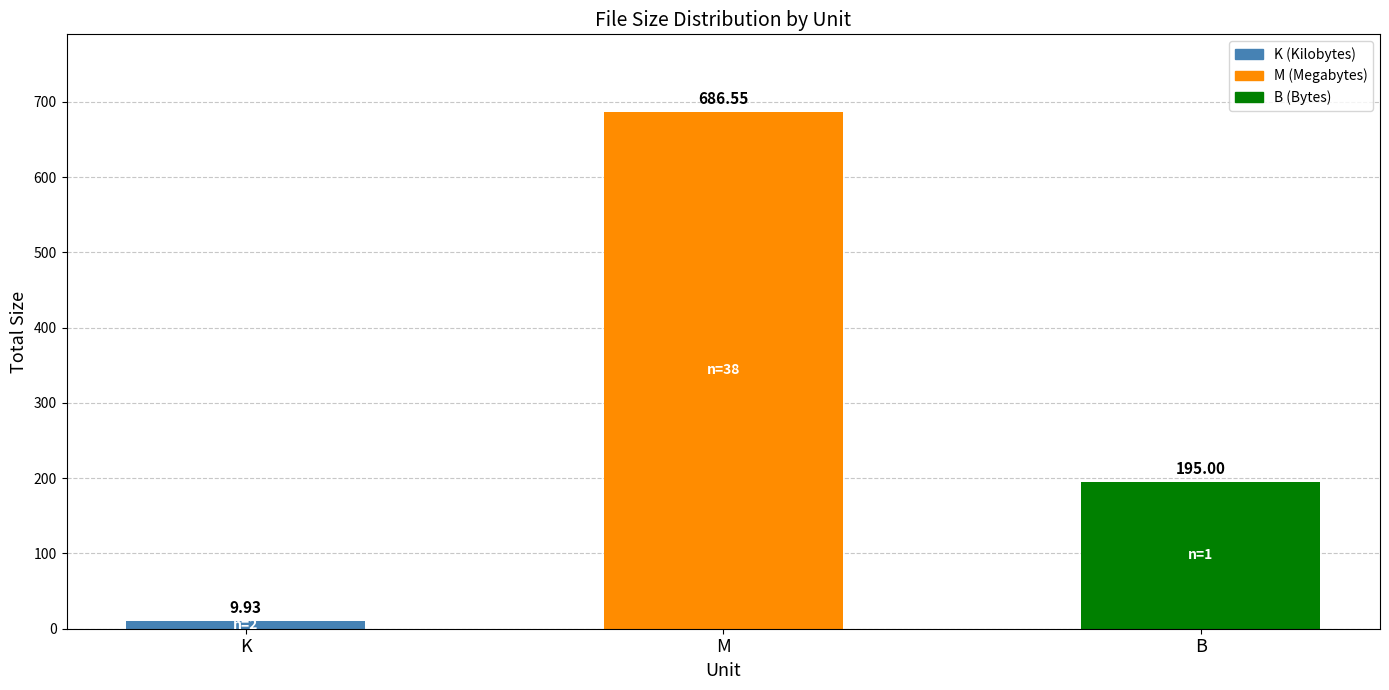

What is the average value?

297.2